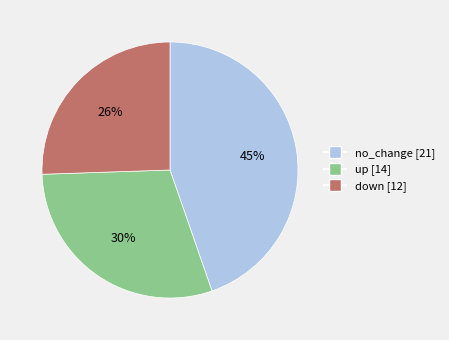

To the nearest percent, what is the average slice percentage?

33%